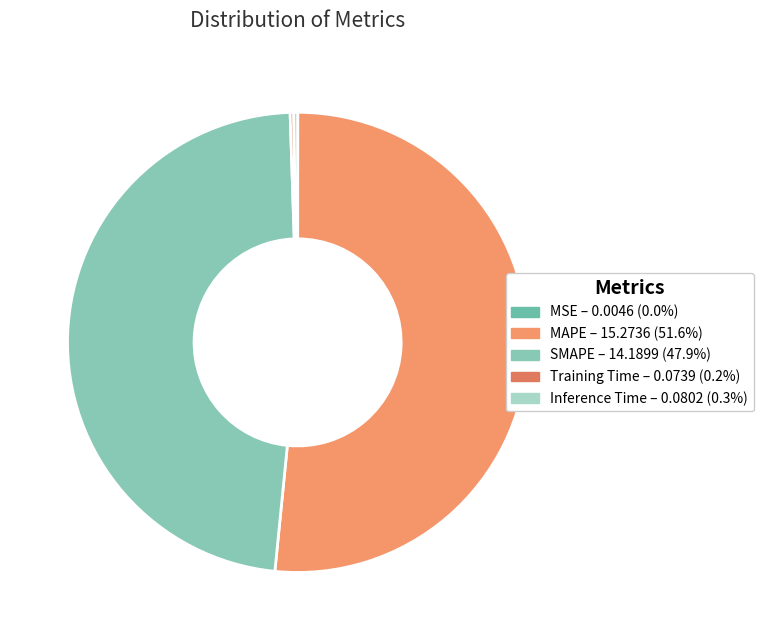

How much of the chart is everything except MSE?

100.0%